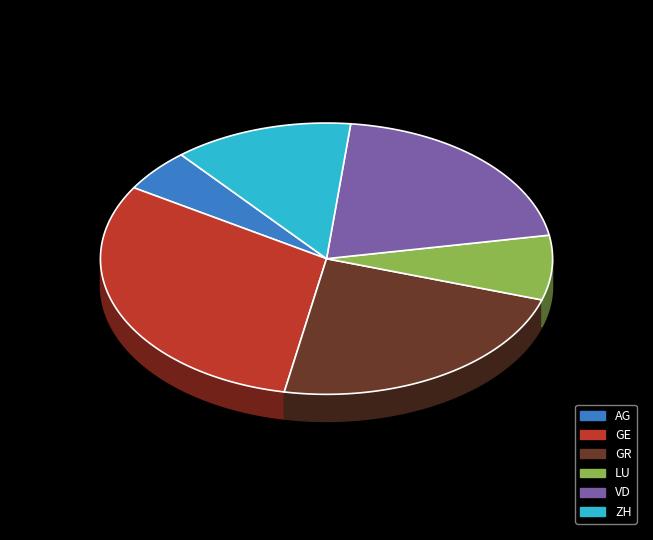

Does any single category account for the majority?

No